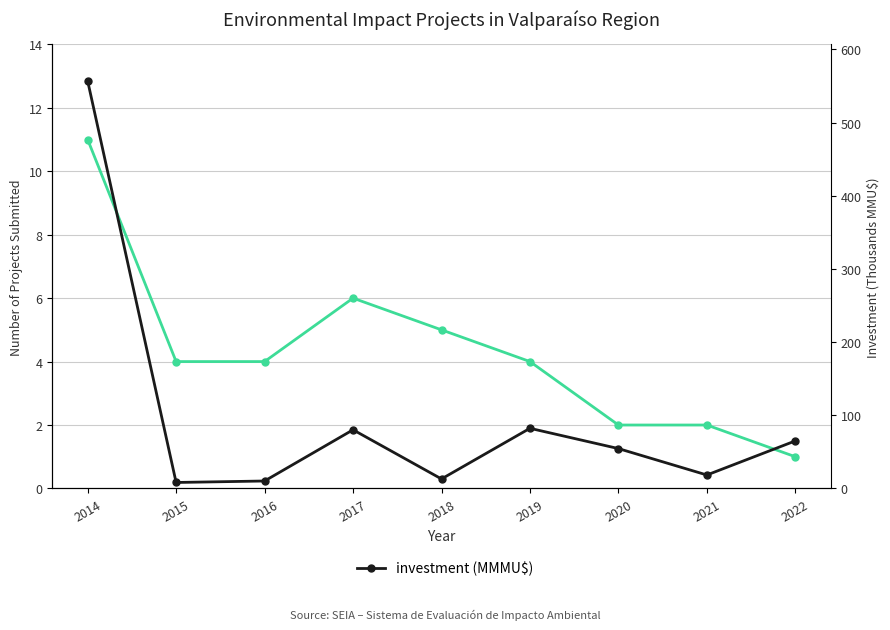

What is the difference between the maximum and minimum values in the investment (MMMU$) series?

548.6